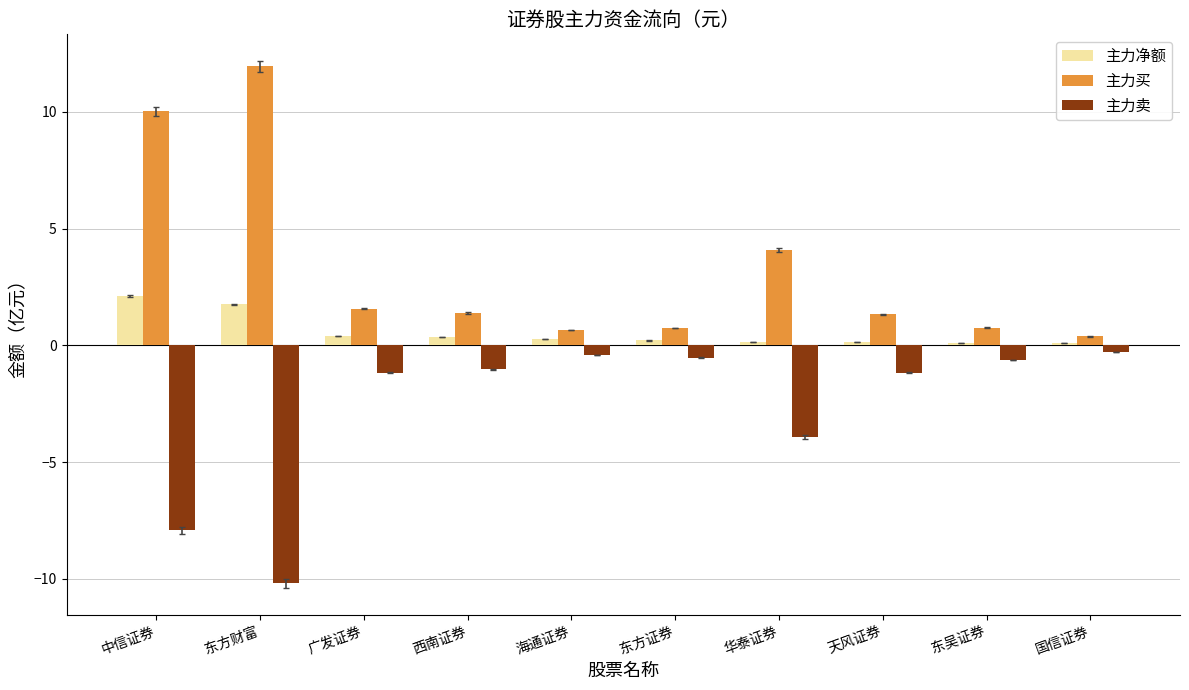

Is it true that 主力卖 equals -0.5 at 东方证券?

True